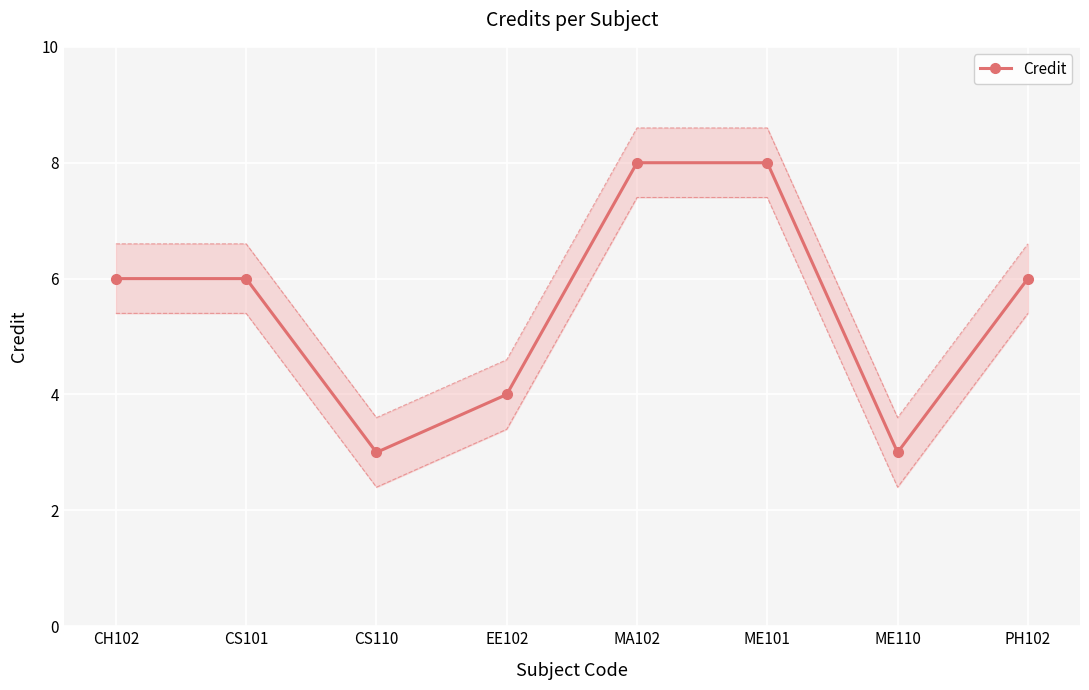

Reading right to left, transcribe all the data shown in this chart.

6	3	8	8	4	3	6	6